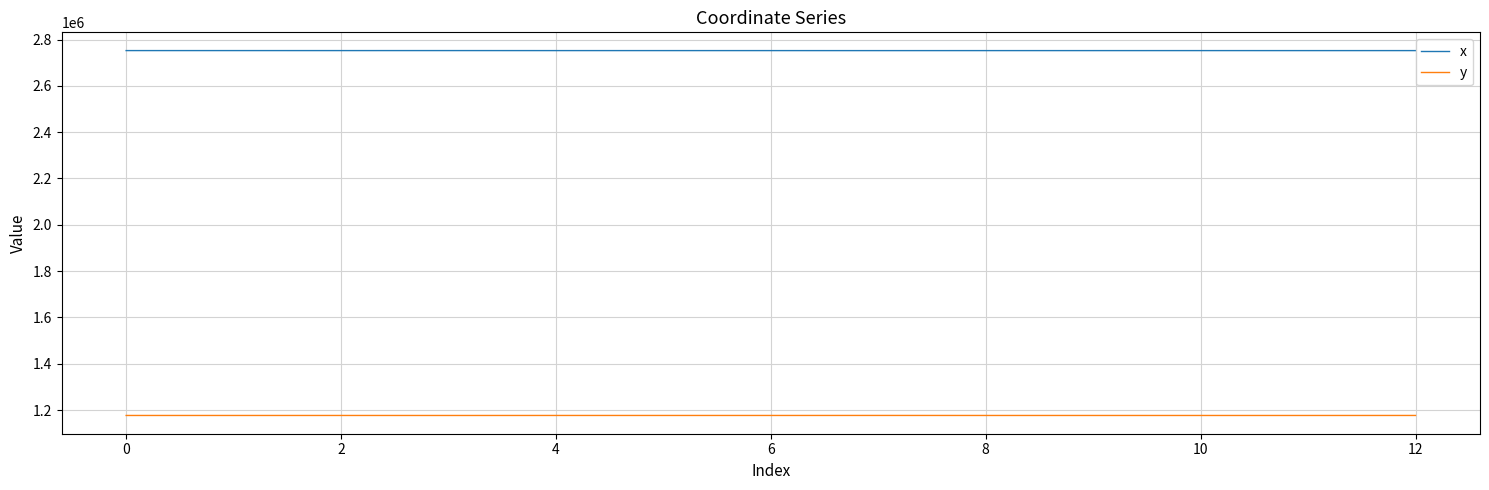

True or false: y and x intersect in this chart.

False